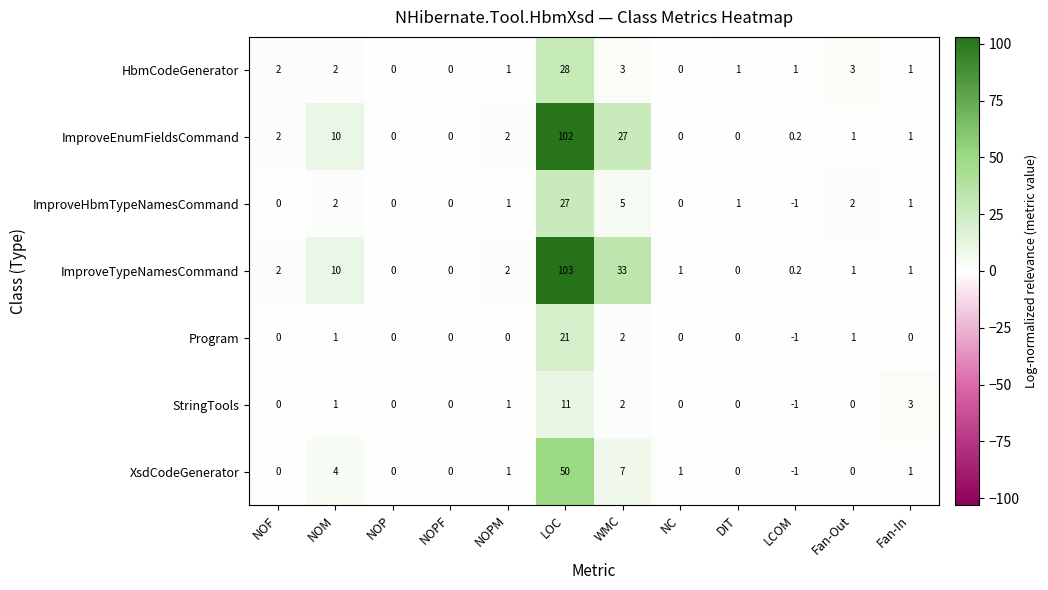

Between Fan-Out and Fan-In, which series saw the biggest shift?

StringTools